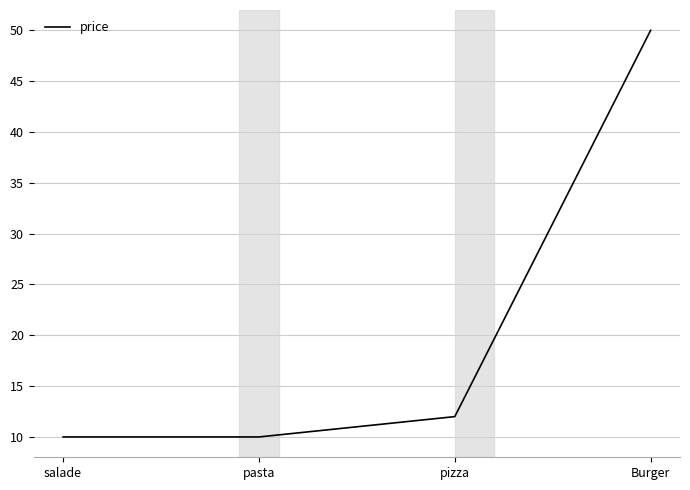

Which category has the highest value across all series?

Burger